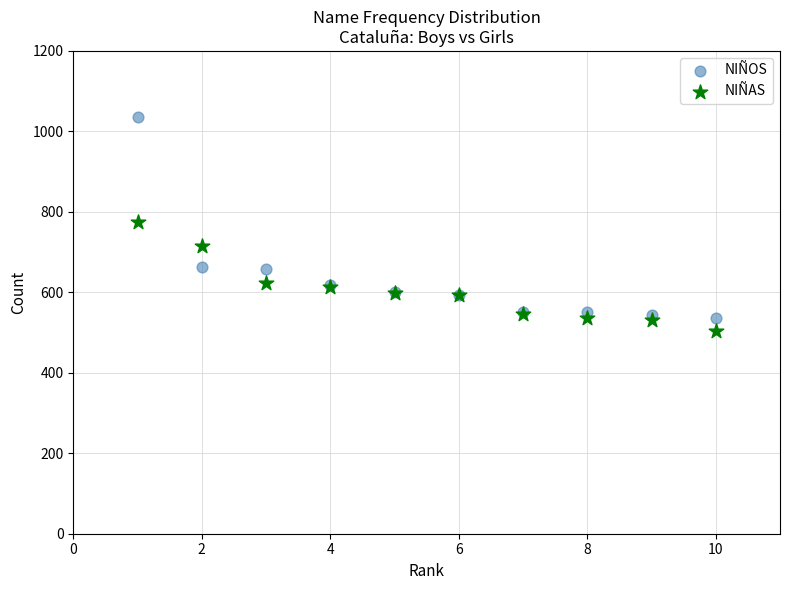

Which series contains the highest Y value?

NIÑOS